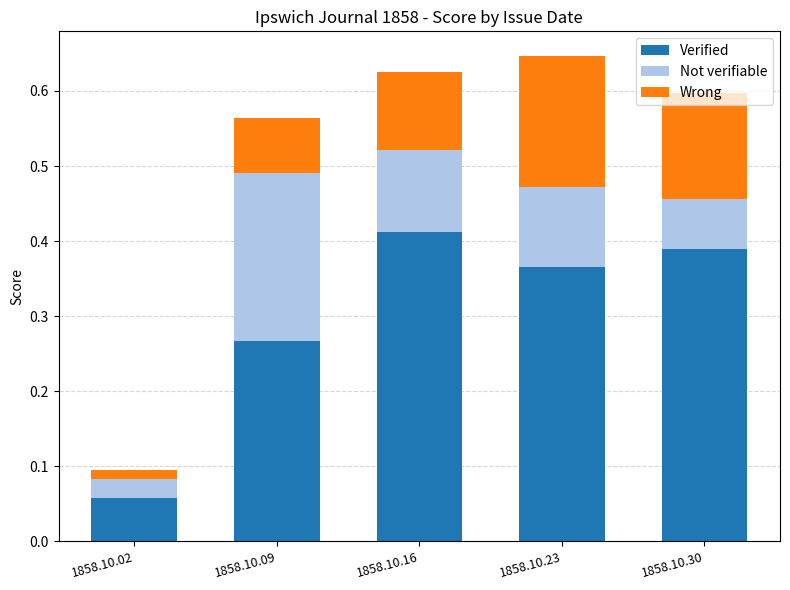

At which label is Verified closest to 0?

1858.10.02